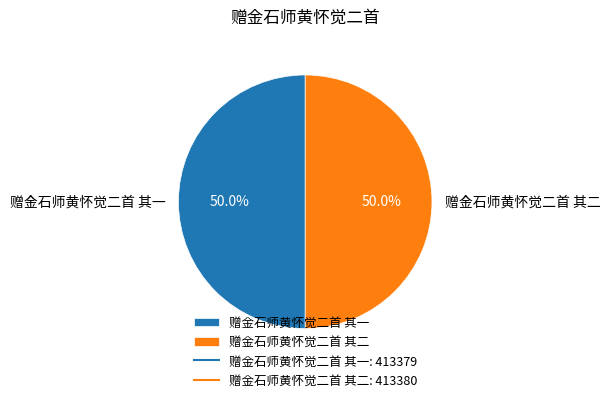

The 赠金石师黄怀觉二首 其一 slice represents 41% of the pie. True or false?

False